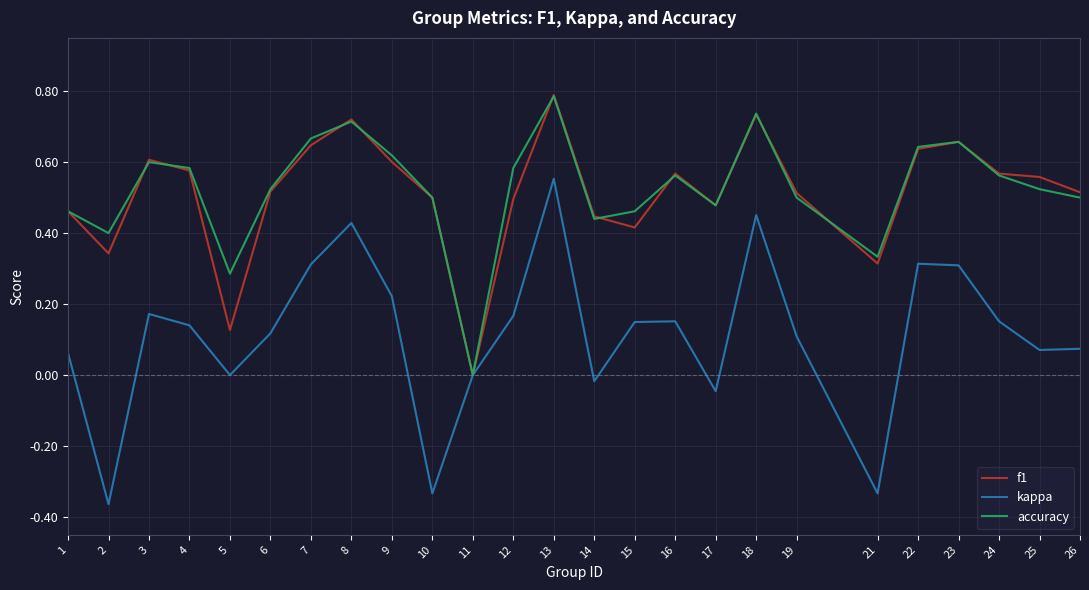

What are all the series names shown in the legend?

f1, kappa, accuracy